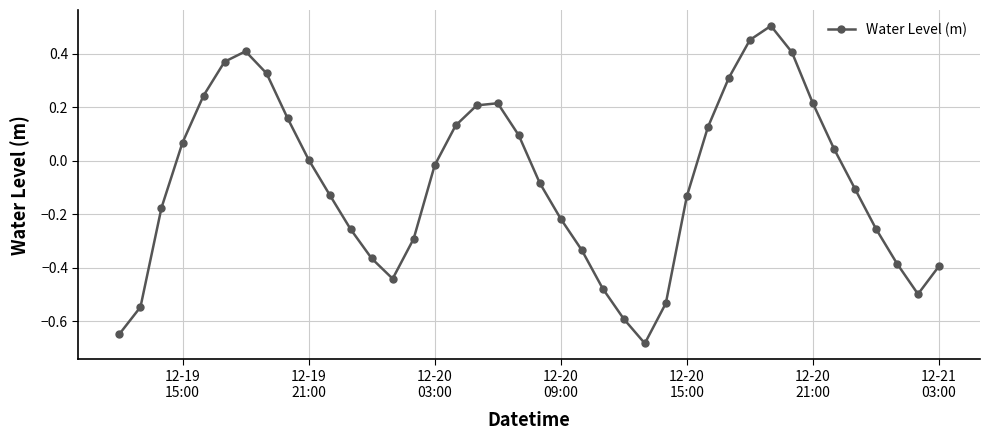

How many points are lower than both their immediate neighbors (excluding endpoints)?

3